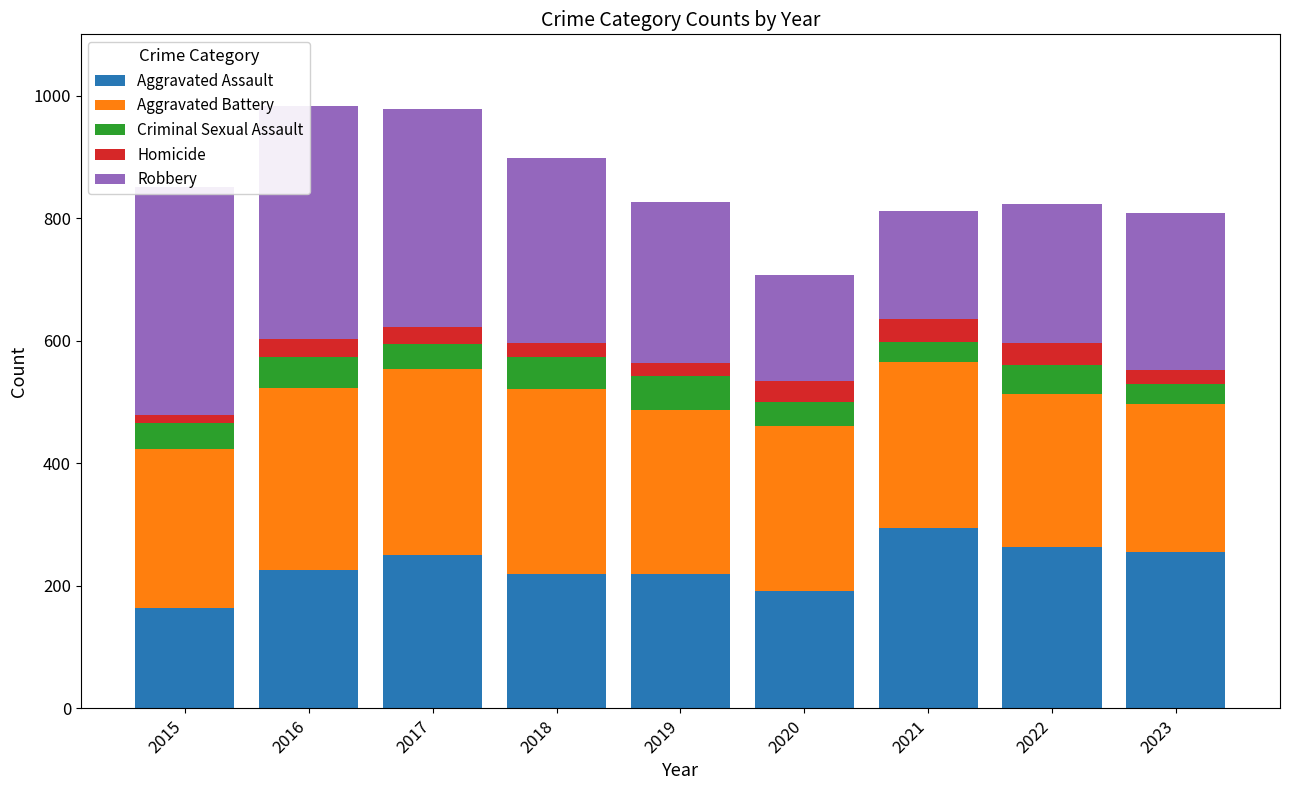

How many bars are there in each group?

5